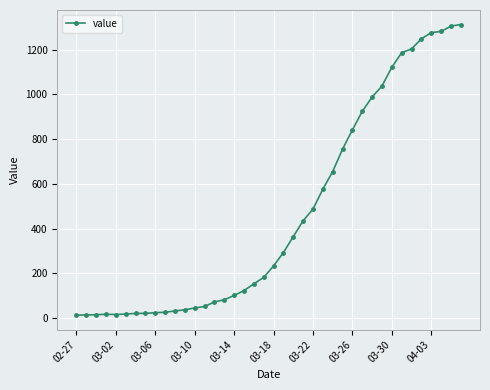

What is the greatest value displayed?

1312